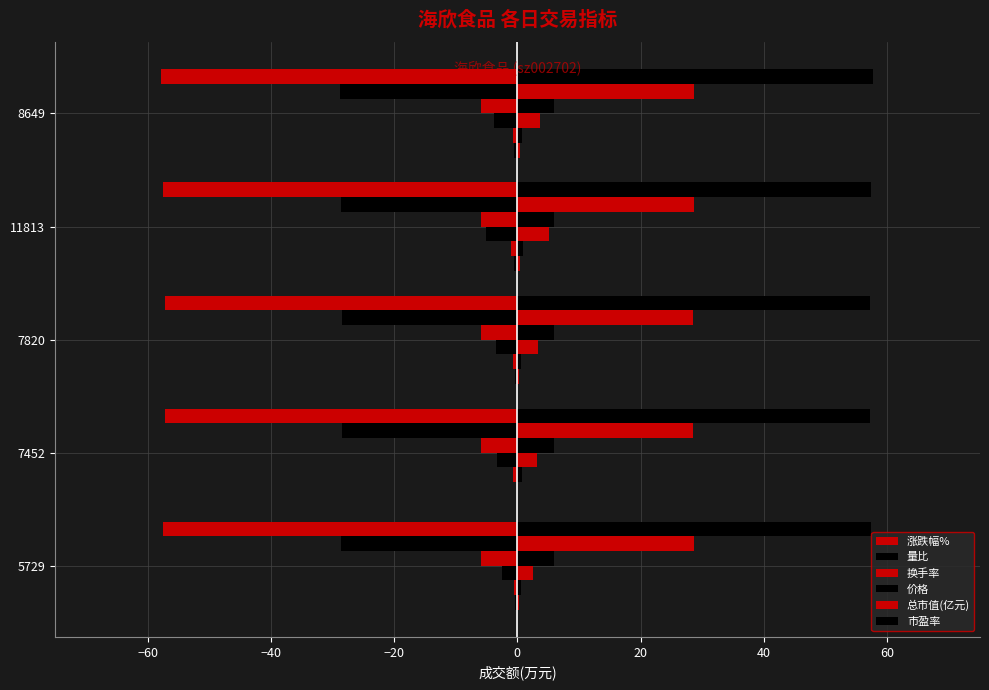

Which category has the highest value across all series?

5729